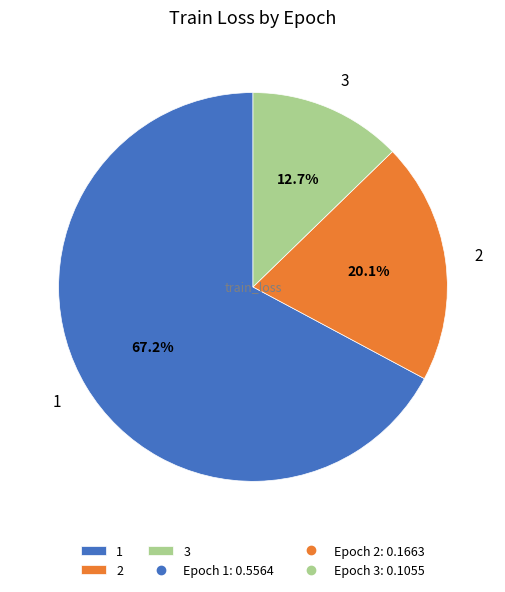

To the nearest percent, what is the combined percentage of 2 and 1?

87%